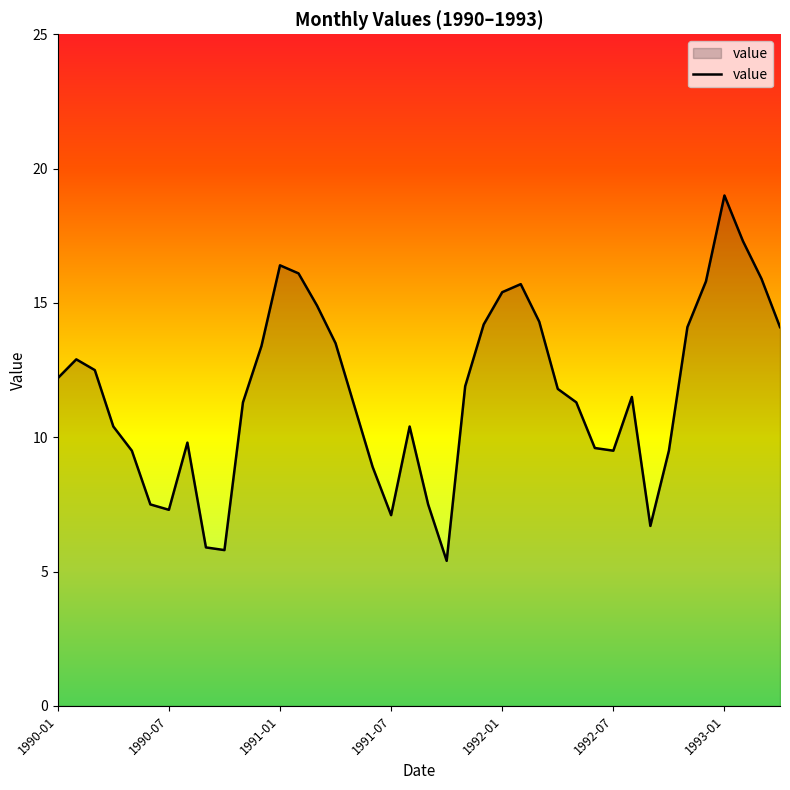

What is the smallest value displayed?

5.4